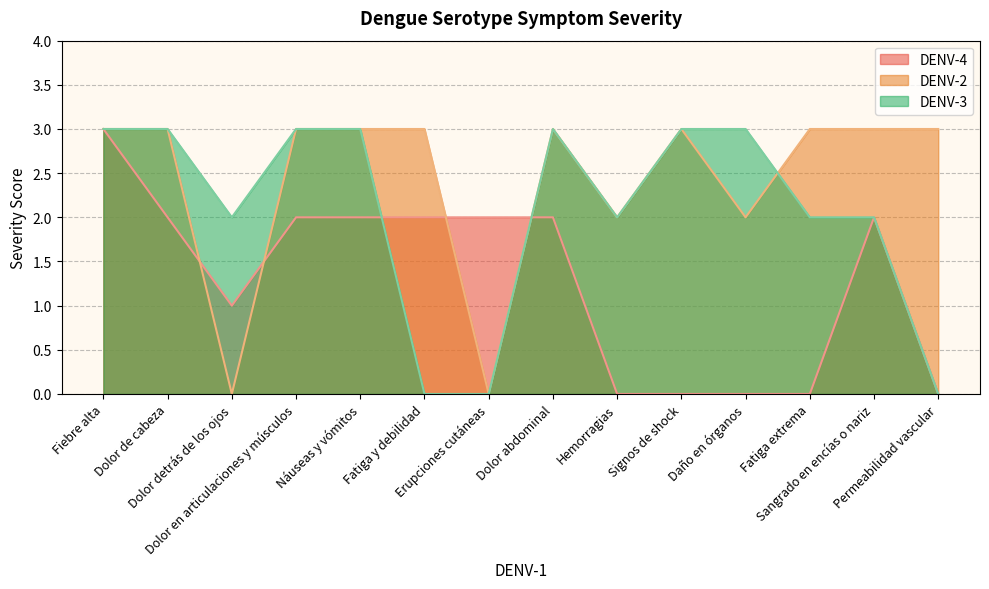

Which series changed the most between Fiebre alta and Fatiga extrema?

DENV-4